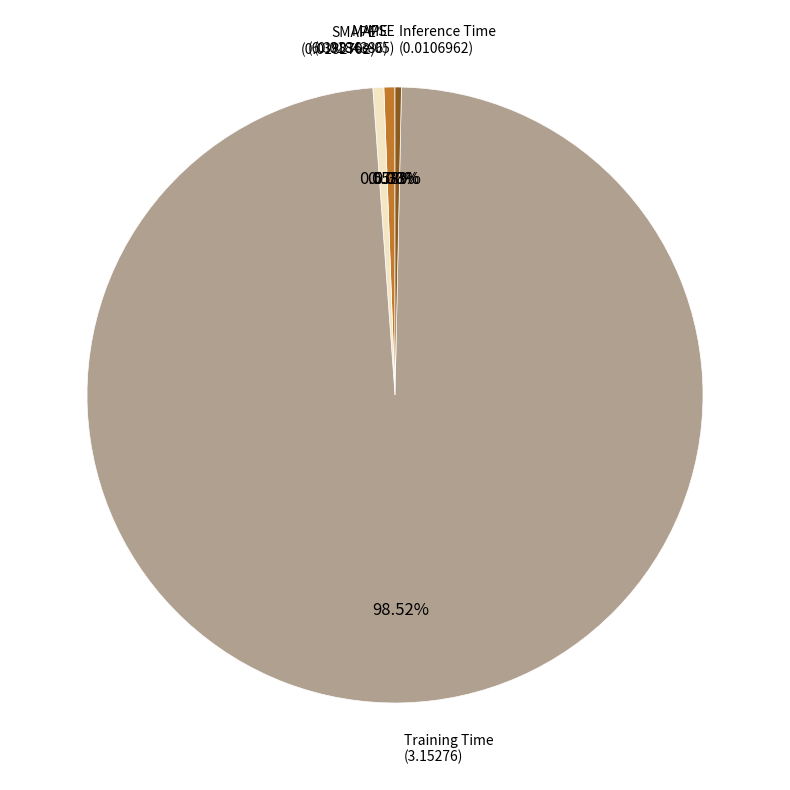

Is there a majority slice in this chart?

Yes